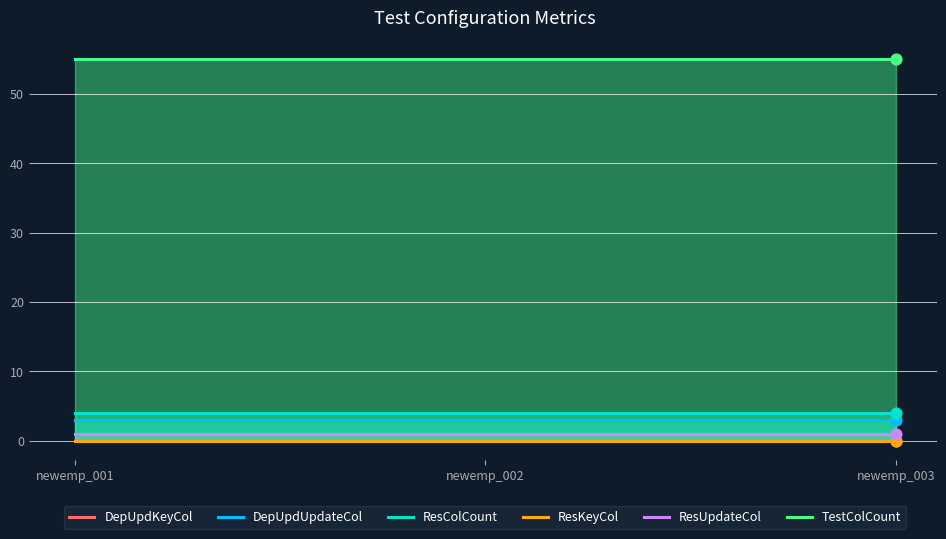

Which series has the largest total across all categories?

TestColCount